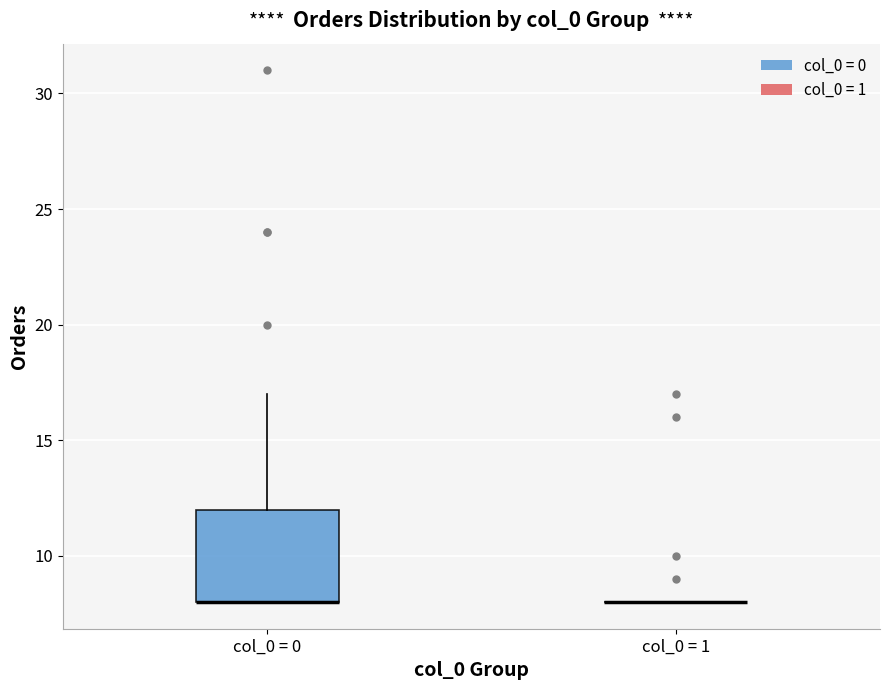

Which box is the tallest, from its lower edge to its upper edge?

col_0 = 0